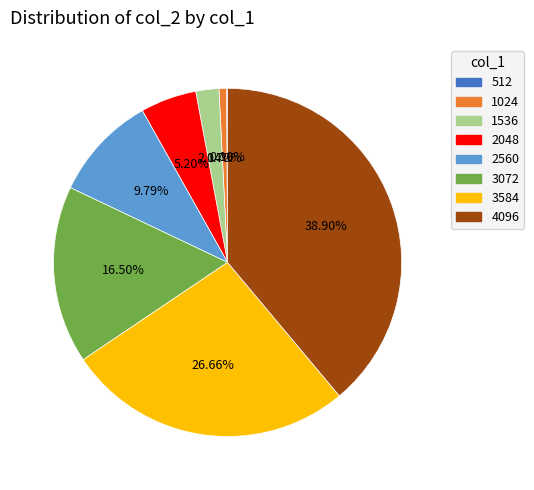

Does 1024 account for over 50% of the chart?

No